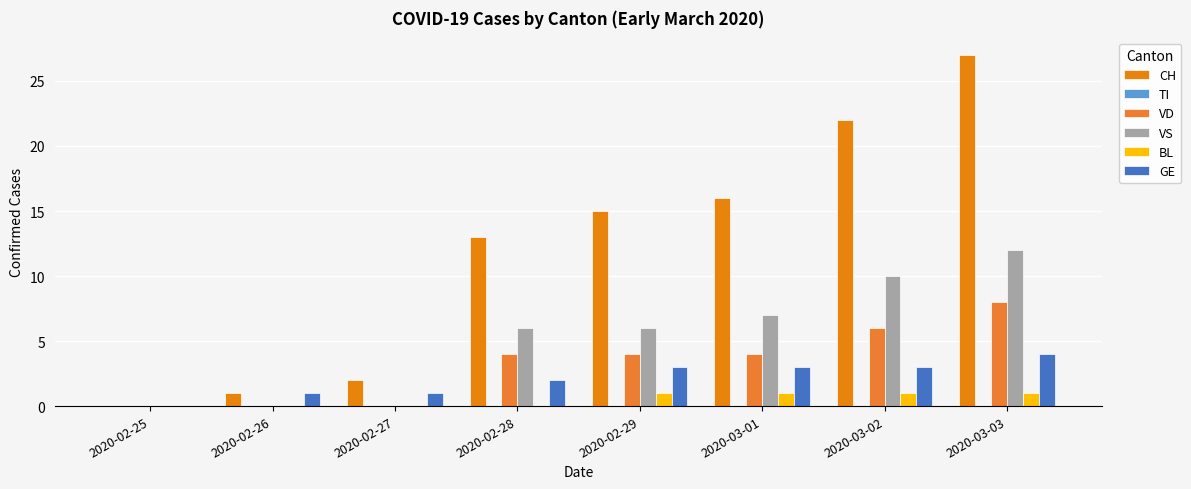

The value of VS at 2020-03-03 is 12. True or false?

True